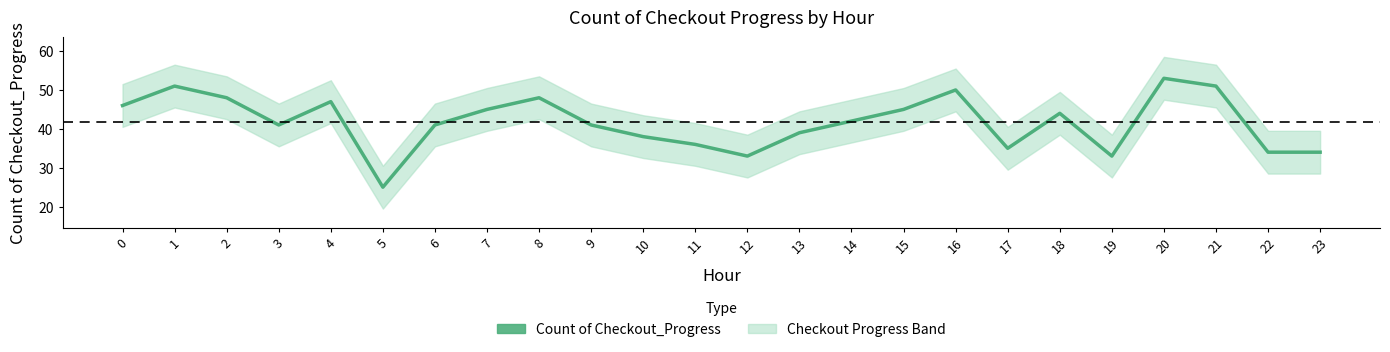

What is the minimum value shown in the chart?

25